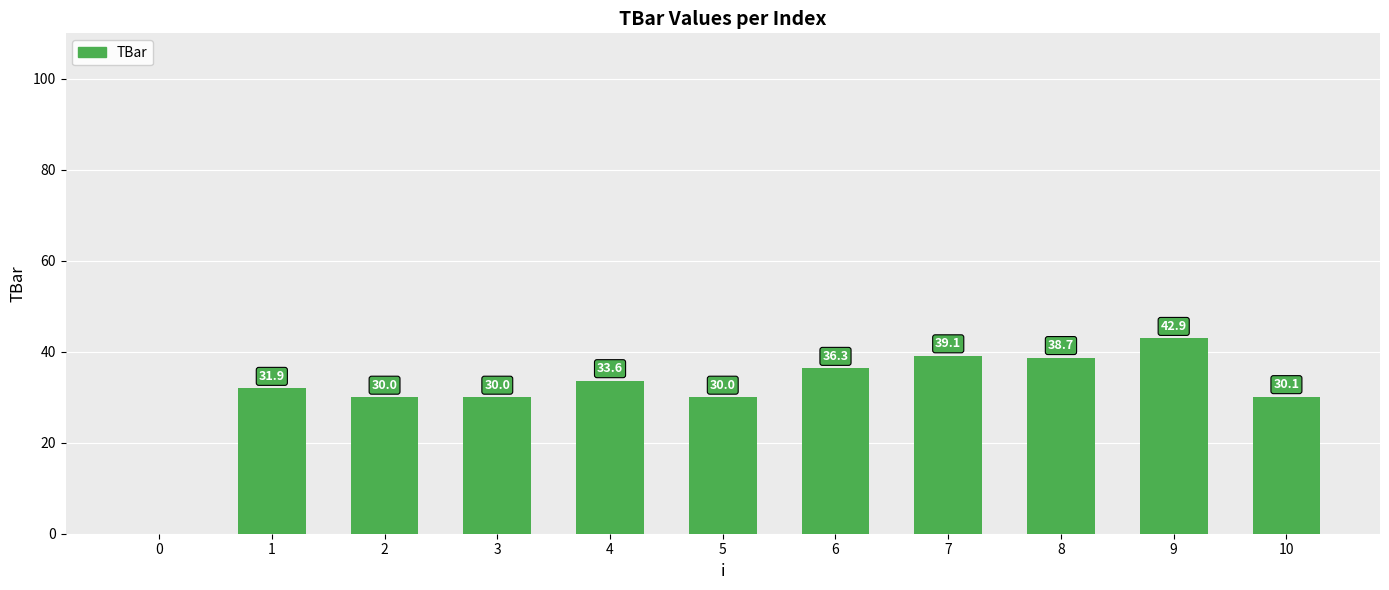

Are the bars horizontal?

No